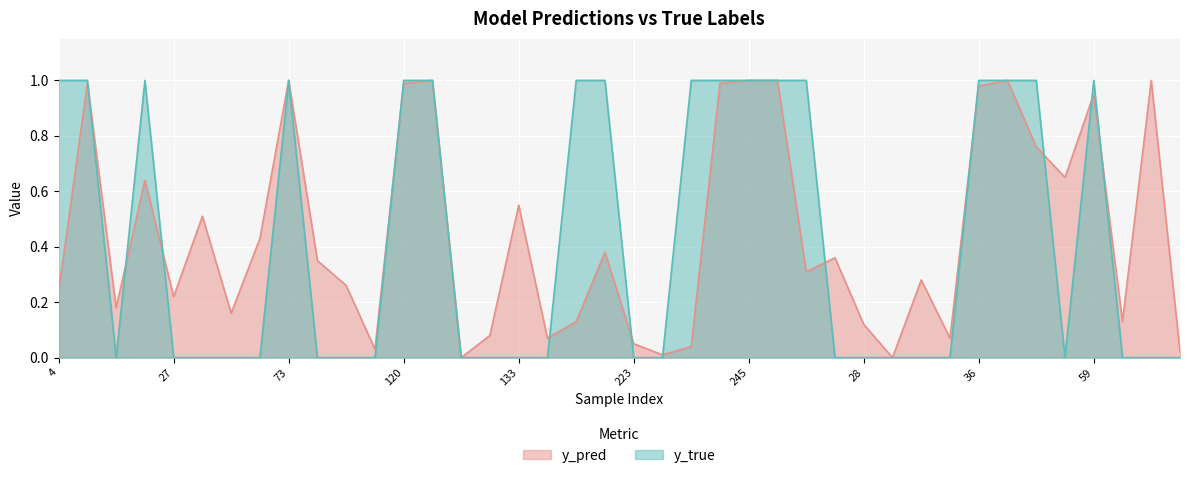

Reading left to right, extract all data points from this chart.

y_pred: 0.2	1.0	0.2	0.6	0.2	0.5	0.2	0.4	1.0	0.3	0.3	0.0	1.0	1.0	0.0	0.1	0.6	0.1	0.1	0.4	0.1	0.0	0.0	1.0	1.0	1.0	0.3	0.4	0.1	0.0	0.3	0.1	1.0	1.0	0.8	0.7	0.9	0.1	1.0	0.0
y_true: 1.0	1.0	0.0	1.0	0.0	0.0	0.0	0.0	1.0	0.0	0.0	0.0	1.0	1.0	0.0	0.0	0.0	0.0	1.0	1.0	0.0	0.0	1.0	1.0	1.0	1.0	1.0	0.0	0.0	0.0	0.0	0.0	1.0	1.0	1.0	0.0	1.0	0.0	0.0	0.0